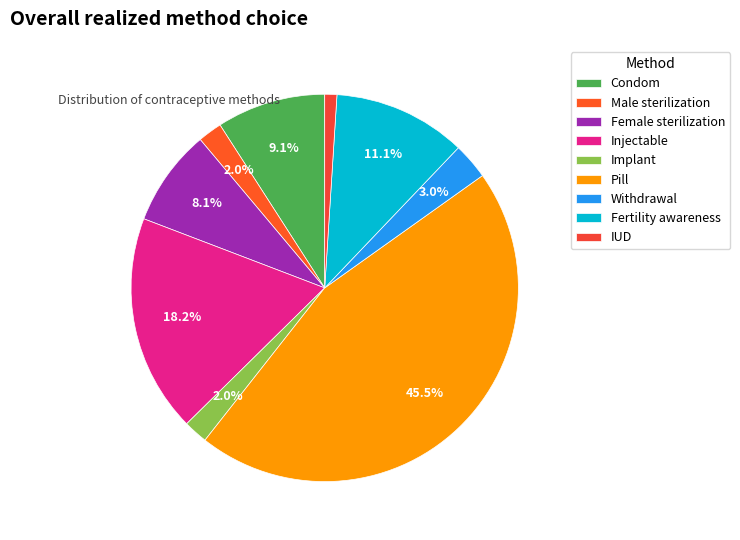

Which slice is the smallest?

IUD